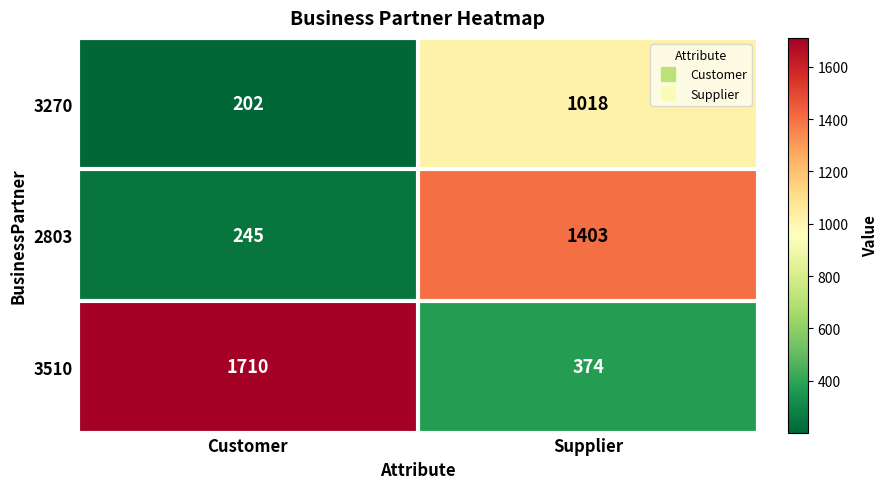

The 3510 series shows 1710 at Customer. True or false?

True